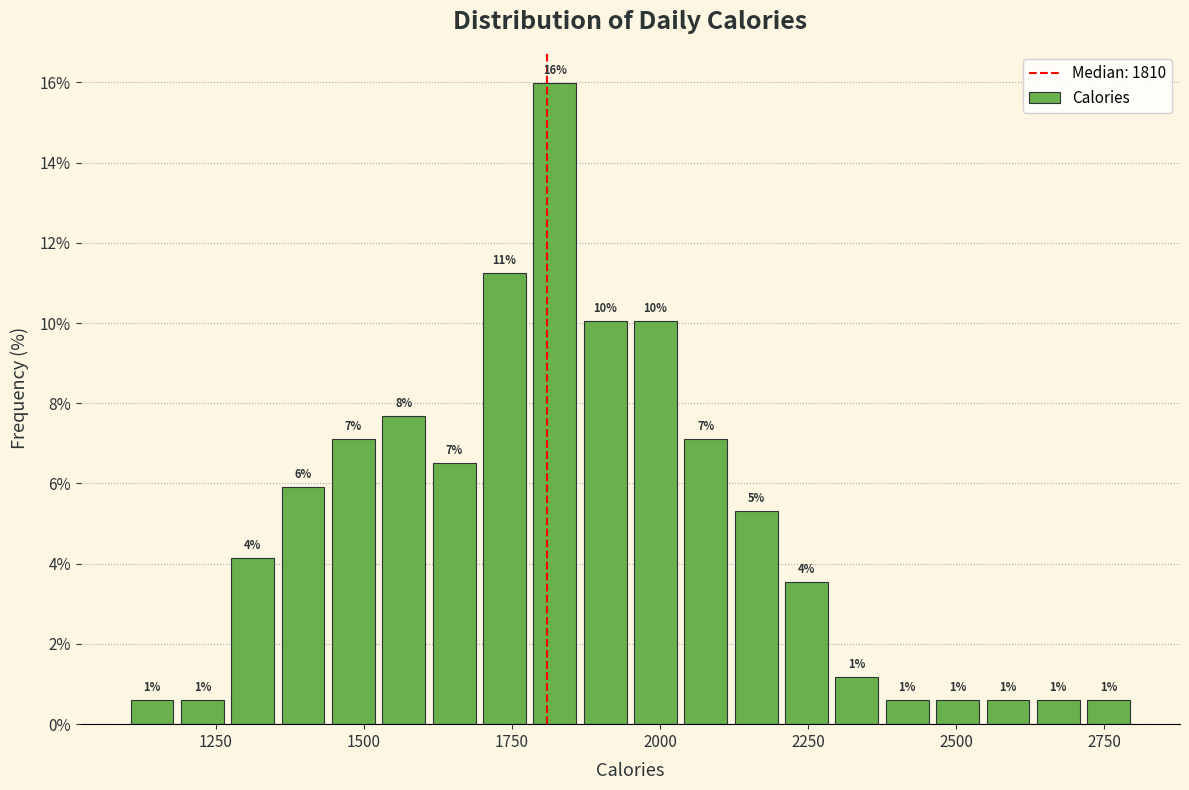

Read against the x-axis, roughly where is the centre of the tallest bar?

1800